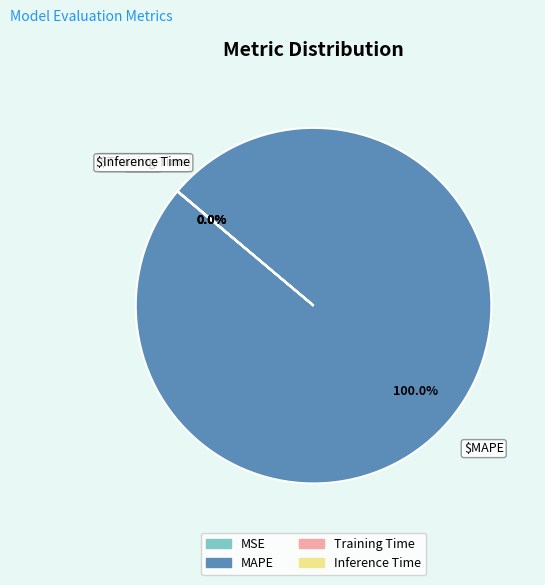

What is the largest slice in the pie chart?

MAPE